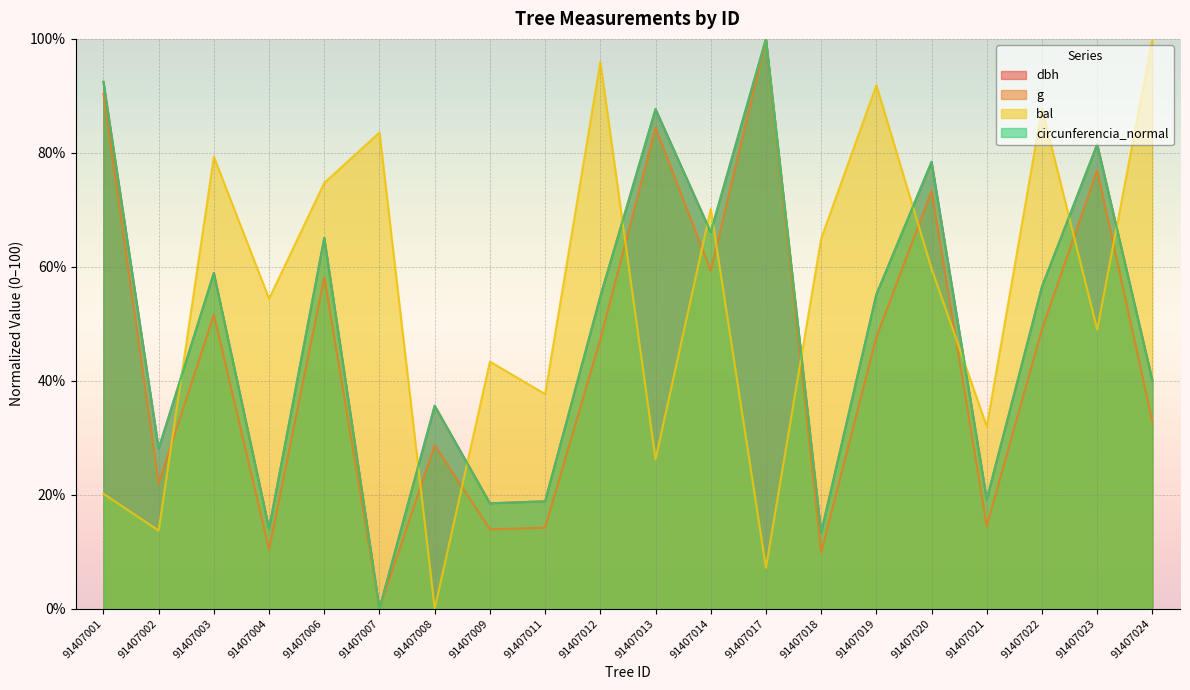

Reading left to right, what are all the values shown in this chart?

dbh: 92.5	28.1	58.9	14.0	65.1	0.0	35.6	18.5	18.8	54.8	87.7	66.1	100.0	13.4	55.1	78.4	19.2	56.5	81.5	40.1
g: 90.4	22.0	51.6	10.4	58.2	0.0	28.7	13.9	14.2	47.3	84.4	59.3	100.0	9.9	47.6	73.3	14.5	49.1	76.9	32.8
bal: 20.2	13.7	79.3	54.4	74.7	83.6	0.0	43.4	37.7	96.0	26.2	70.2	7.2	64.9	91.9	59.7	32.0	87.8	49.0	100.0
circunferencia_normal: 92.5	28.1	58.9	14.0	65.1	0.0	35.6	18.5	18.8	54.8	87.7	66.1	100.0	13.3	55.1	78.4	19.2	56.5	81.5	40.1